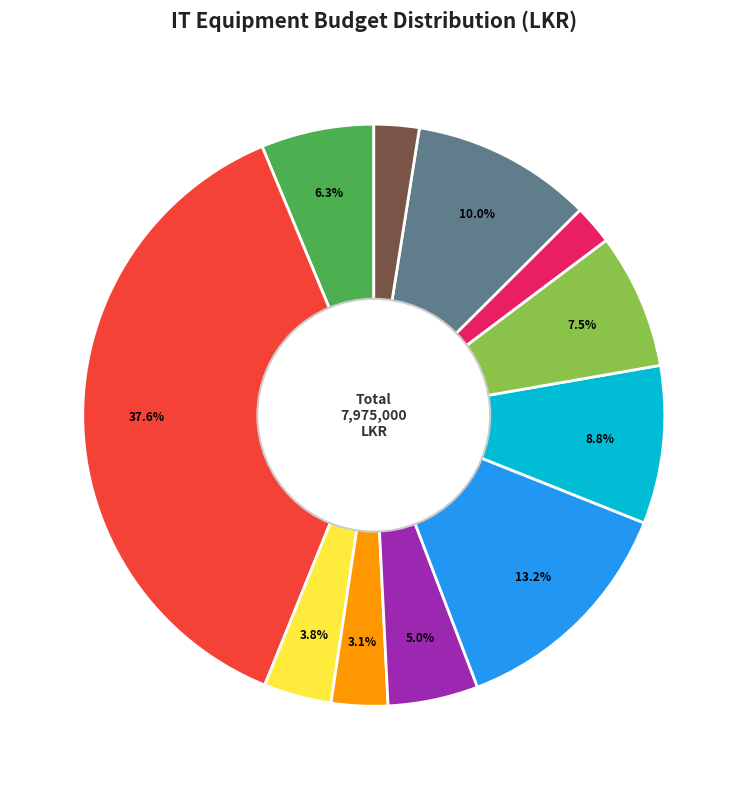

Is there any slice that represents more than half of the pie?

No